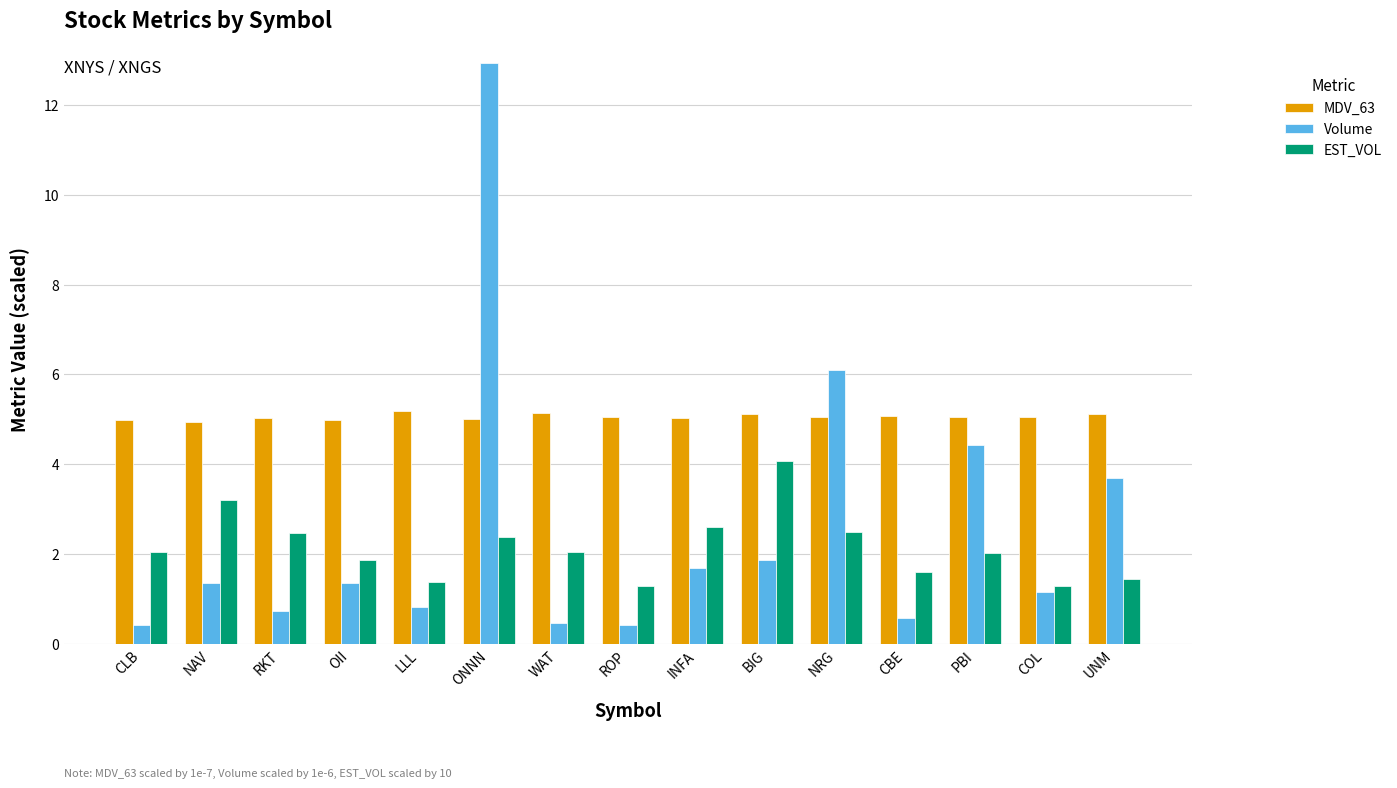

What is the difference between the EST_VOL values at UNM and OII?

0.4